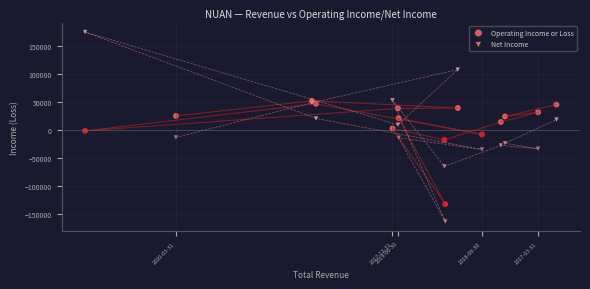

Which series contains the highest Y value?

Net Income